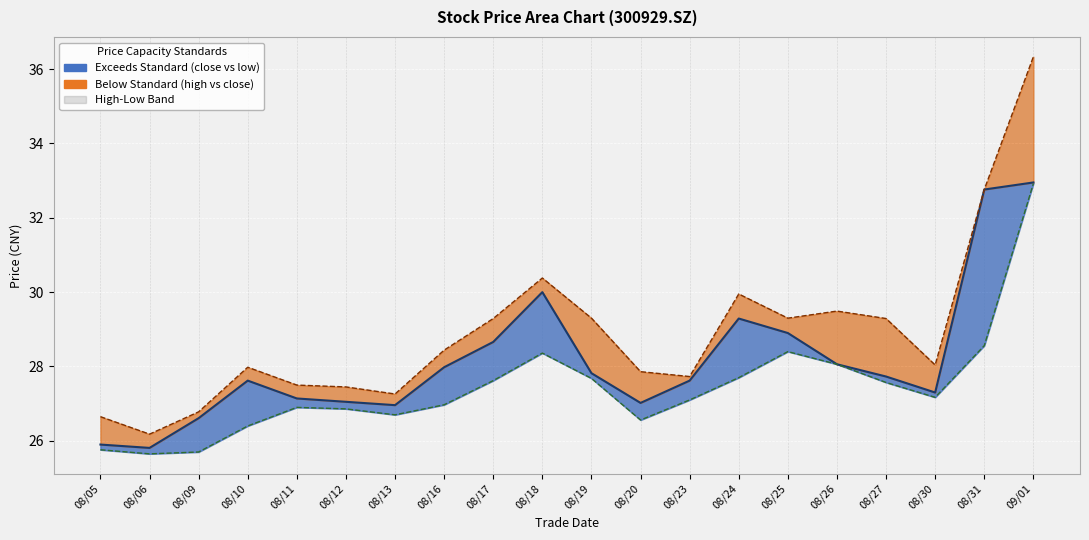

How many data points in low are above 27?

11